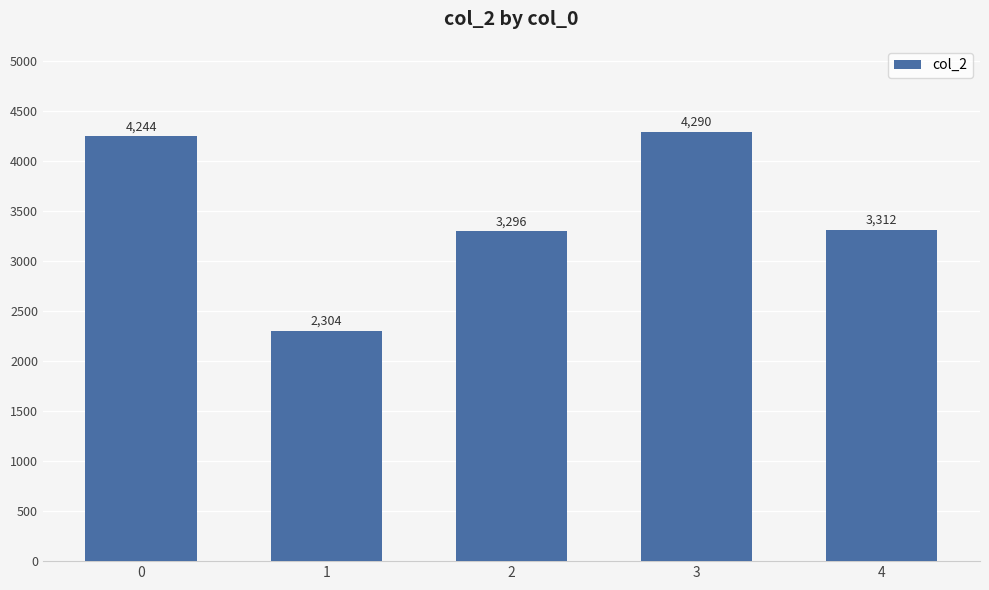

What is the change in value from 0 to 2?

-948